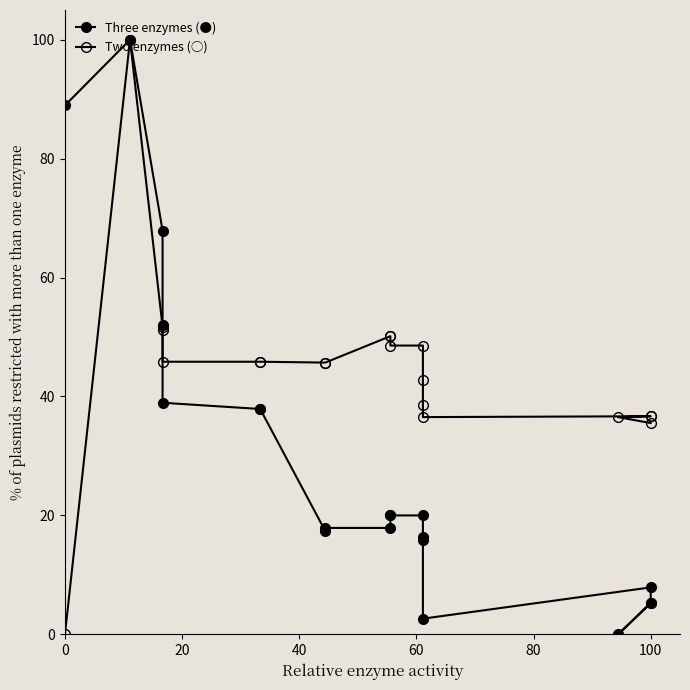

What is the value of the Three enzymes (●) point at the 5th from the left?

38.9